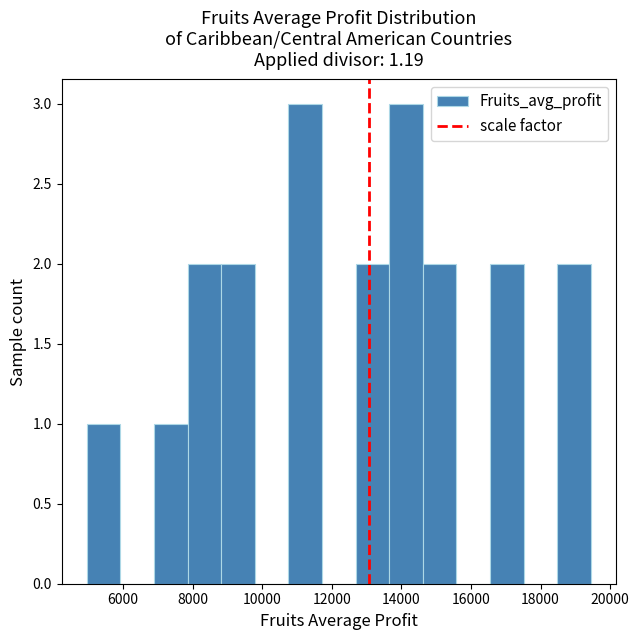

What is the height of the bar covering 8800 to 9800 on the x-axis? Neither the bar edges nor the heights are printed on the chart, so give them approximately, as read against the axes.

2